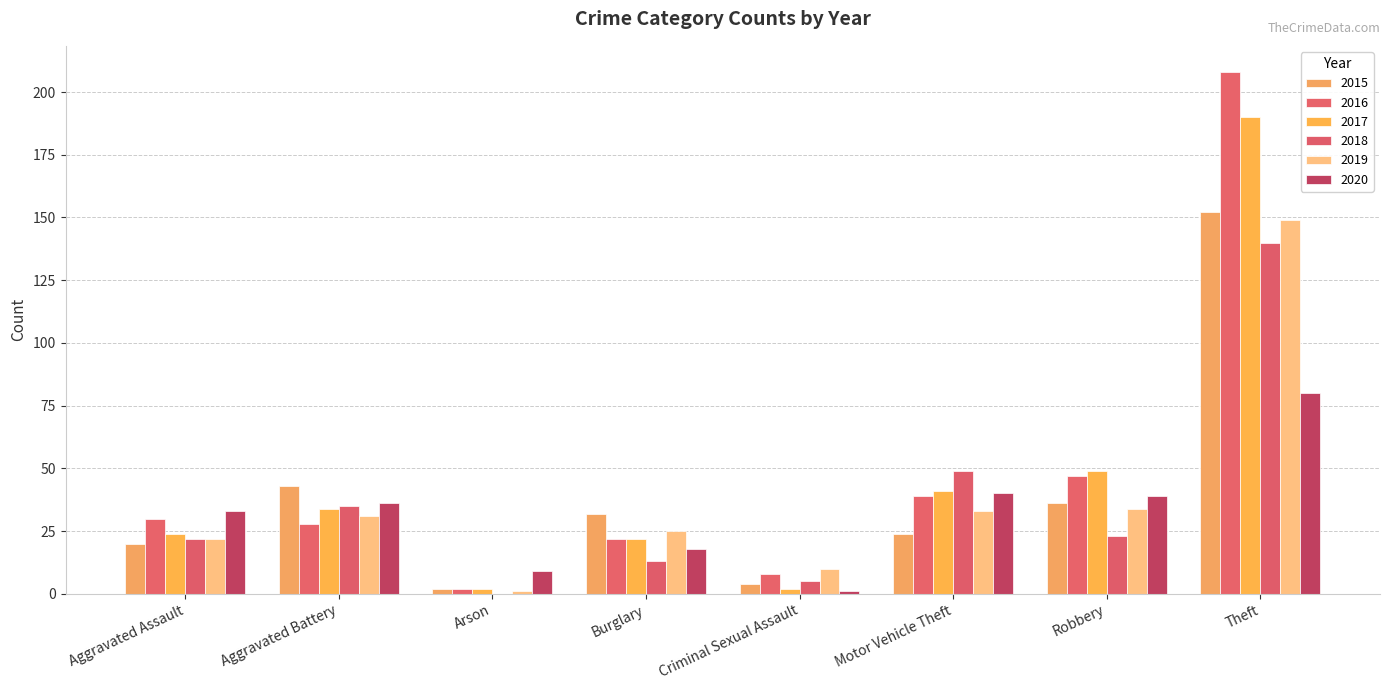

What is the difference between the highest and lowest values at Motor Vehicle Theft?

25